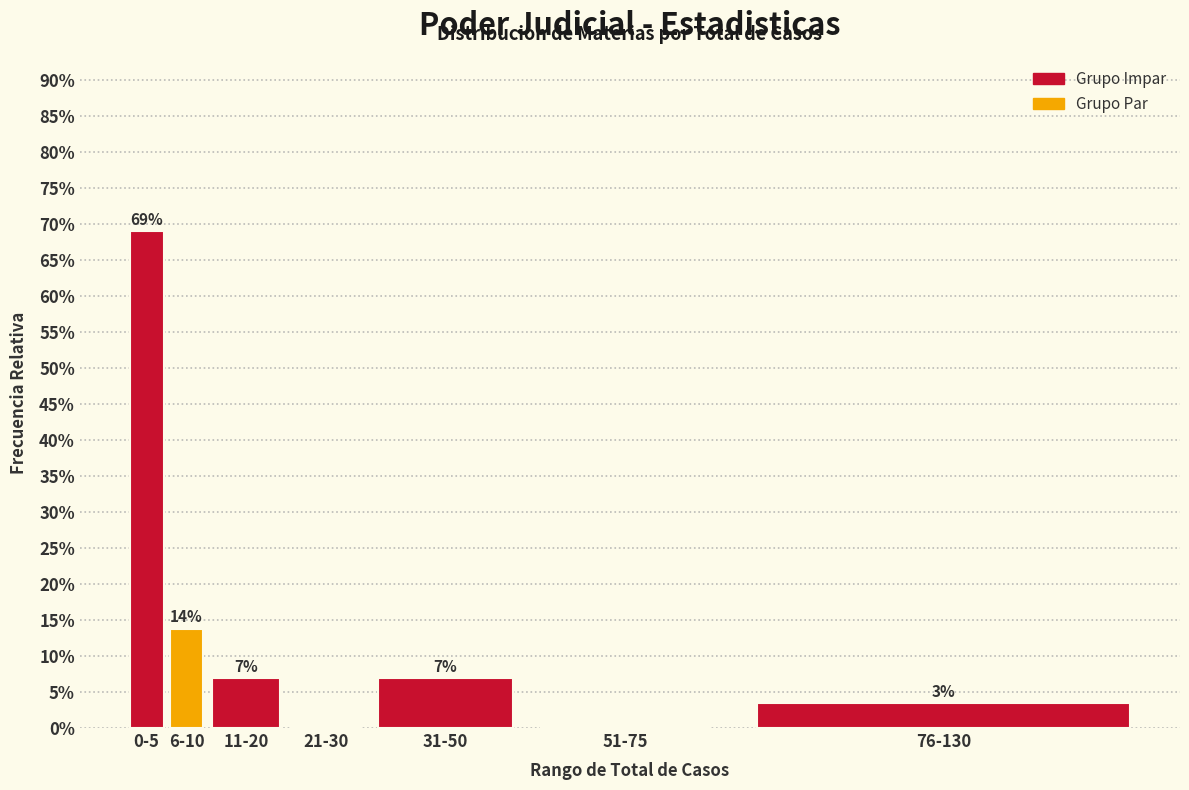

Are the bars horizontal?

No